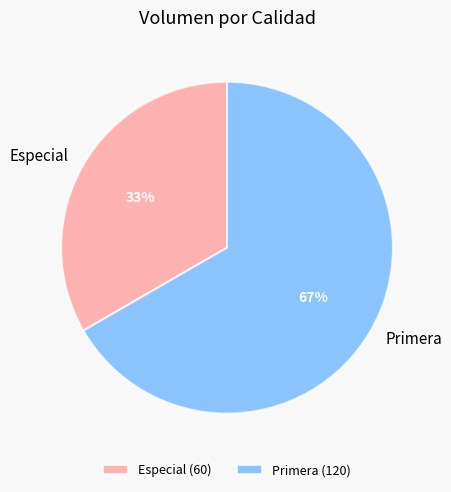

To the nearest percent, what is the combined percentage of Especial and Primera?

100%